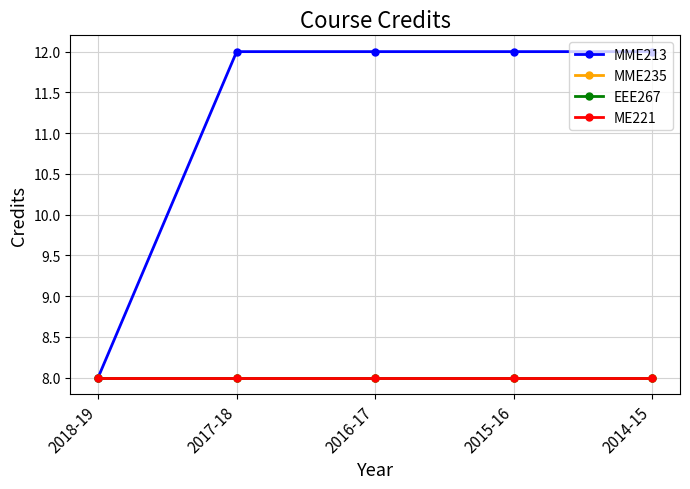

At how many categories does at least one series exceed 10?

4